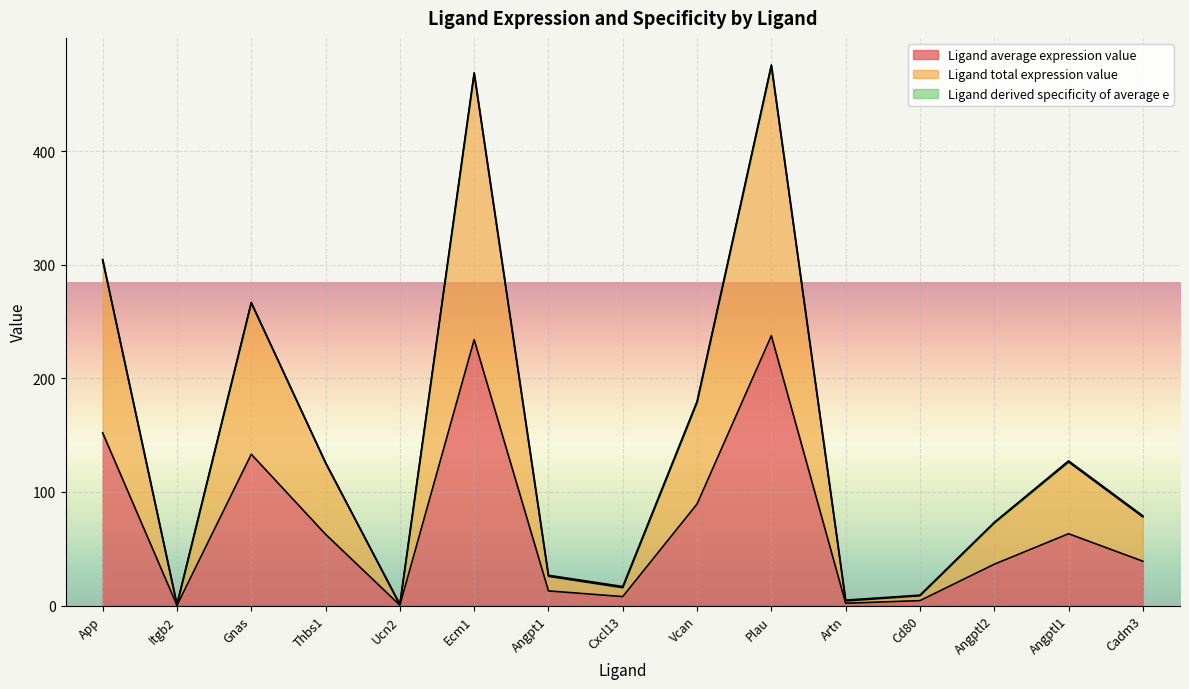

Where is Ligand average expression value nearest to the value 118?

Gnas